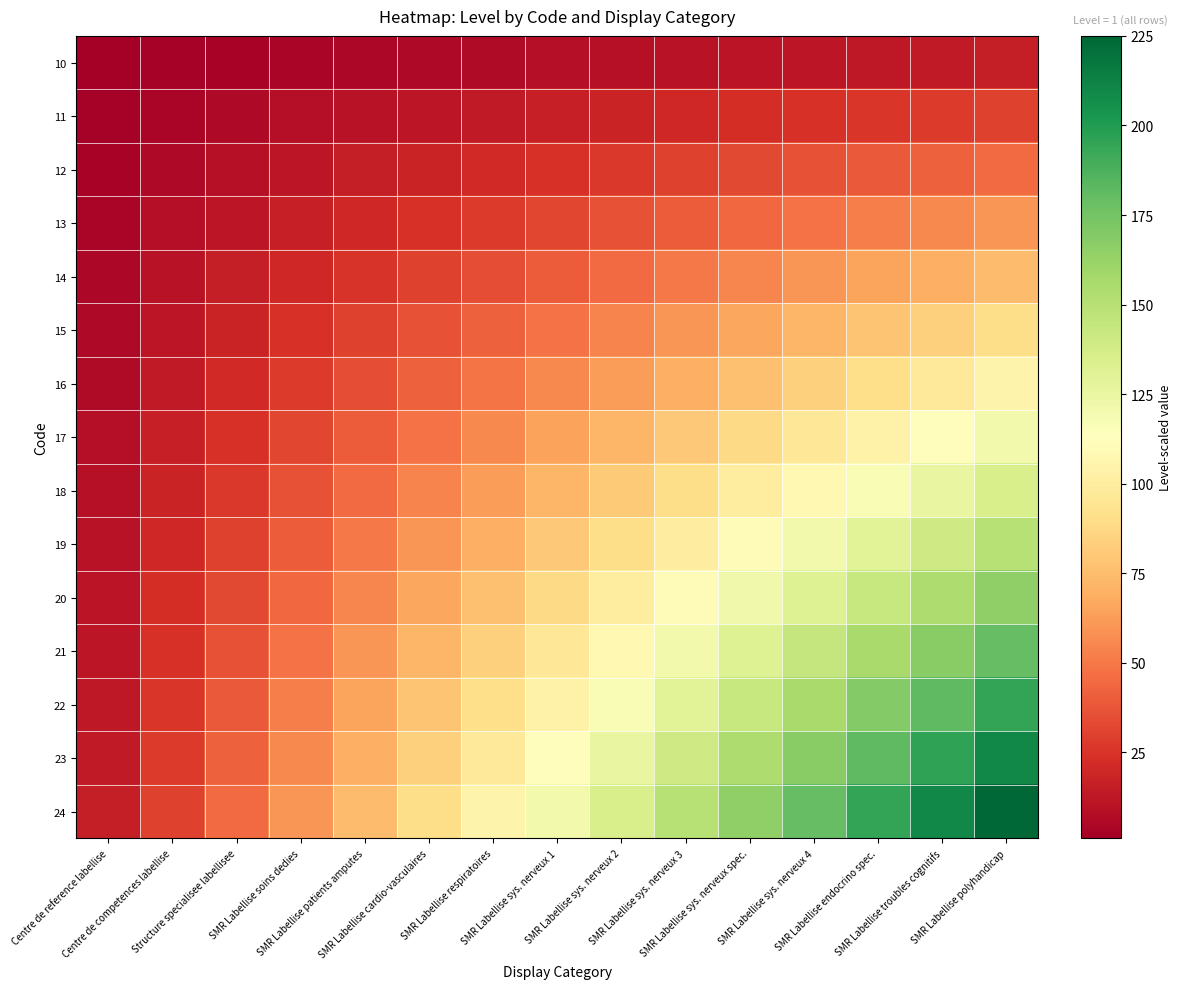

Reading left to right, extract all data points from this chart.

10: Centre de reference labellise=1	Centre de competences labellise=2	Structure specialisee labellisee=3	SMR Labellise soins dedies=4	SMR Labellise patients amputes=5	SMR Labellise cardio-vasculaires=6	SMR Labellise respiratoires=7	SMR Labellise sys. nerveux 1=8	SMR Labellise sys. nerveux 2=9	SMR Labellise sys. nerveux 3=10	SMR Labellise sys. nerveux spec.=11	SMR Labellise sys. nerveux 4=12	SMR Labellise endocrino spec.=13	SMR Labellise troubles cognitifs=14	SMR Labellise polyhandicap=15
11: Centre de reference labellise=2	Centre de competences labellise=4	Structure specialisee labellisee=6	SMR Labellise soins dedies=8	SMR Labellise patients amputes=10	SMR Labellise cardio-vasculaires=12	SMR Labellise respiratoires=14	SMR Labellise sys. nerveux 1=16	SMR Labellise sys. nerveux 2=18	SMR Labellise sys. nerveux 3=20	SMR Labellise sys. nerveux spec.=22	SMR Labellise sys. nerveux 4=24	SMR Labellise endocrino spec.=26	SMR Labellise troubles cognitifs=28	SMR Labellise polyhandicap=30
12: Centre de reference labellise=3	Centre de competences labellise=6	Structure specialisee labellisee=9	SMR Labellise soins dedies=12	SMR Labellise patients amputes=15	SMR Labellise cardio-vasculaires=18	SMR Labellise respiratoires=21	SMR Labellise sys. nerveux 1=24	SMR Labellise sys. nerveux 2=27	SMR Labellise sys. nerveux 3=30	SMR Labellise sys. nerveux spec.=33	SMR Labellise sys. nerveux 4=36	SMR Labellise endocrino spec.=39	SMR Labellise troubles cognitifs=42	SMR Labellise polyhandicap=45
13: Centre de reference labellise=4	Centre de competences labellise=8	Structure specialisee labellisee=12	SMR Labellise soins dedies=16	SMR Labellise patients amputes=20	SMR Labellise cardio-vasculaires=24	SMR Labellise respiratoires=28	SMR Labellise sys. nerveux 1=32	SMR Labellise sys. nerveux 2=36	SMR Labellise sys. nerveux 3=40	SMR Labellise sys. nerveux spec.=44	SMR Labellise sys. nerveux 4=48	SMR Labellise endocrino spec.=52	SMR Labellise troubles cognitifs=56	SMR Labellise polyhandicap=60
14: Centre de reference labellise=5	Centre de competences labellise=10	Structure specialisee labellisee=15	SMR Labellise soins dedies=20	SMR Labellise patients amputes=25	SMR Labellise cardio-vasculaires=30	SMR Labellise respiratoires=35	SMR Labellise sys. nerveux 1=40	SMR Labellise sys. nerveux 2=45	SMR Labellise sys. nerveux 3=50	SMR Labellise sys. nerveux spec.=55	SMR Labellise sys. nerveux 4=60	SMR Labellise endocrino spec.=65	SMR Labellise troubles cognitifs=70	SMR Labellise polyhandicap=75
15: Centre de reference labellise=6	Centre de competences labellise=12	Structure specialisee labellisee=18	SMR Labellise soins dedies=24	SMR Labellise patients amputes=30	SMR Labellise cardio-vasculaires=36	SMR Labellise respiratoires=42	SMR Labellise sys. nerveux 1=48	SMR Labellise sys. nerveux 2=54	SMR Labellise sys. nerveux 3=60	SMR Labellise sys. nerveux spec.=66	SMR Labellise sys. nerveux 4=72	SMR Labellise endocrino spec.=78	SMR Labellise troubles cognitifs=84	SMR Labellise polyhandicap=90
16: Centre de reference labellise=7	Centre de competences labellise=14	Structure specialisee labellisee=21	SMR Labellise soins dedies=28	SMR Labellise patients amputes=35	SMR Labellise cardio-vasculaires=42	SMR Labellise respiratoires=49	SMR Labellise sys. nerveux 1=56	SMR Labellise sys. nerveux 2=63	SMR Labellise sys. nerveux 3=70	SMR Labellise sys. nerveux spec.=77	SMR Labellise sys. nerveux 4=84	SMR Labellise endocrino spec.=91	SMR Labellise troubles cognitifs=98	SMR Labellise polyhandicap=105
17: Centre de reference labellise=8	Centre de competences labellise=16	Structure specialisee labellisee=24	SMR Labellise soins dedies=32	SMR Labellise patients amputes=40	SMR Labellise cardio-vasculaires=48	SMR Labellise respiratoires=56	SMR Labellise sys. nerveux 1=64	SMR Labellise sys. nerveux 2=72	SMR Labellise sys. nerveux 3=80	SMR Labellise sys. nerveux spec.=88	SMR Labellise sys. nerveux 4=96	SMR Labellise endocrino spec.=104	SMR Labellise troubles cognitifs=112	SMR Labellise polyhandicap=120
18: Centre de reference labellise=9	Centre de competences labellise=18	Structure specialisee labellisee=27	SMR Labellise soins dedies=36	SMR Labellise patients amputes=45	SMR Labellise cardio-vasculaires=54	SMR Labellise respiratoires=63	SMR Labellise sys. nerveux 1=72	SMR Labellise sys. nerveux 2=81	SMR Labellise sys. nerveux 3=90	SMR Labellise sys. nerveux spec.=99	SMR Labellise sys. nerveux 4=108	SMR Labellise endocrino spec.=117	SMR Labellise troubles cognitifs=126	SMR Labellise polyhandicap=135
19: Centre de reference labellise=10	Centre de competences labellise=20	Structure specialisee labellisee=30	SMR Labellise soins dedies=40	SMR Labellise patients amputes=50	SMR Labellise cardio-vasculaires=60	SMR Labellise respiratoires=70	SMR Labellise sys. nerveux 1=80	SMR Labellise sys. nerveux 2=90	SMR Labellise sys. nerveux 3=100	SMR Labellise sys. nerveux spec.=110	SMR Labellise sys. nerveux 4=120	SMR Labellise endocrino spec.=130	SMR Labellise troubles cognitifs=140	SMR Labellise polyhandicap=150
20: Centre de reference labellise=11	Centre de competences labellise=22	Structure specialisee labellisee=33	SMR Labellise soins dedies=44	SMR Labellise patients amputes=55	SMR Labellise cardio-vasculaires=66	SMR Labellise respiratoires=77	SMR Labellise sys. nerveux 1=88	SMR Labellise sys. nerveux 2=99	SMR Labellise sys. nerveux 3=110	SMR Labellise sys. nerveux spec.=121	SMR Labellise sys. nerveux 4=132	SMR Labellise endocrino spec.=143	SMR Labellise troubles cognitifs=154	SMR Labellise polyhandicap=165
21: Centre de reference labellise=12	Centre de competences labellise=24	Structure specialisee labellisee=36	SMR Labellise soins dedies=48	SMR Labellise patients amputes=60	SMR Labellise cardio-vasculaires=72	SMR Labellise respiratoires=84	SMR Labellise sys. nerveux 1=96	SMR Labellise sys. nerveux 2=108	SMR Labellise sys. nerveux 3=120	SMR Labellise sys. nerveux spec.=132	SMR Labellise sys. nerveux 4=144	SMR Labellise endocrino spec.=156	SMR Labellise troubles cognitifs=168	SMR Labellise polyhandicap=180
22: Centre de reference labellise=13	Centre de competences labellise=26	Structure specialisee labellisee=39	SMR Labellise soins dedies=52	SMR Labellise patients amputes=65	SMR Labellise cardio-vasculaires=78	SMR Labellise respiratoires=91	SMR Labellise sys. nerveux 1=104	SMR Labellise sys. nerveux 2=117	SMR Labellise sys. nerveux 3=130	SMR Labellise sys. nerveux spec.=143	SMR Labellise sys. nerveux 4=156	SMR Labellise endocrino spec.=169	SMR Labellise troubles cognitifs=182	SMR Labellise polyhandicap=195
23: Centre de reference labellise=14	Centre de competences labellise=28	Structure specialisee labellisee=42	SMR Labellise soins dedies=56	SMR Labellise patients amputes=70	SMR Labellise cardio-vasculaires=84	SMR Labellise respiratoires=98	SMR Labellise sys. nerveux 1=112	SMR Labellise sys. nerveux 2=126	SMR Labellise sys. nerveux 3=140	SMR Labellise sys. nerveux spec.=154	SMR Labellise sys. nerveux 4=168	SMR Labellise endocrino spec.=182	SMR Labellise troubles cognitifs=196	SMR Labellise polyhandicap=210
24: Centre de reference labellise=15	Centre de competences labellise=30	Structure specialisee labellisee=45	SMR Labellise soins dedies=60	SMR Labellise patients amputes=75	SMR Labellise cardio-vasculaires=90	SMR Labellise respiratoires=105	SMR Labellise sys. nerveux 1=120	SMR Labellise sys. nerveux 2=135	SMR Labellise sys. nerveux 3=150	SMR Labellise sys. nerveux spec.=165	SMR Labellise sys. nerveux 4=180	SMR Labellise endocrino spec.=195	SMR Labellise troubles cognitifs=210	SMR Labellise polyhandicap=225